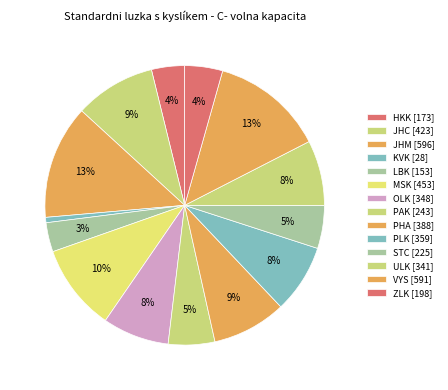

To the nearest percent, what percentage of the pie is KVK?

1%